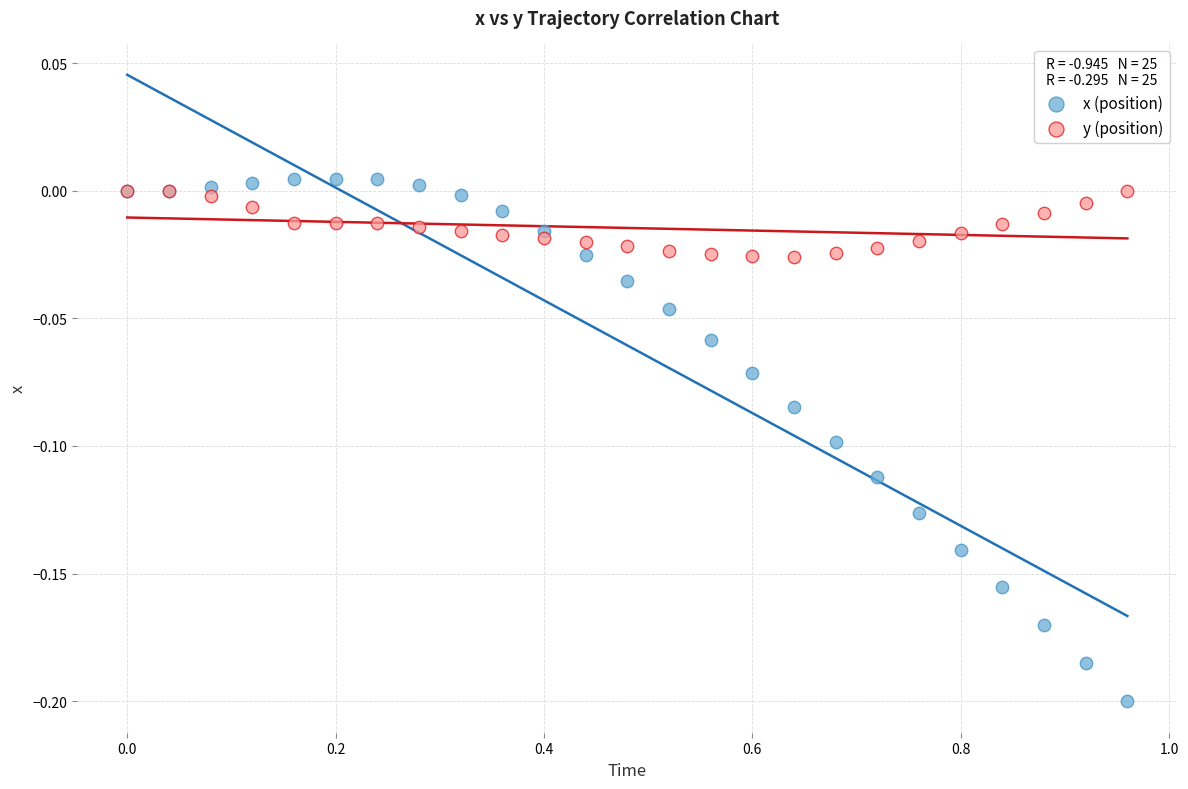

Which series reaches the minimum Y coordinate?

x (position)